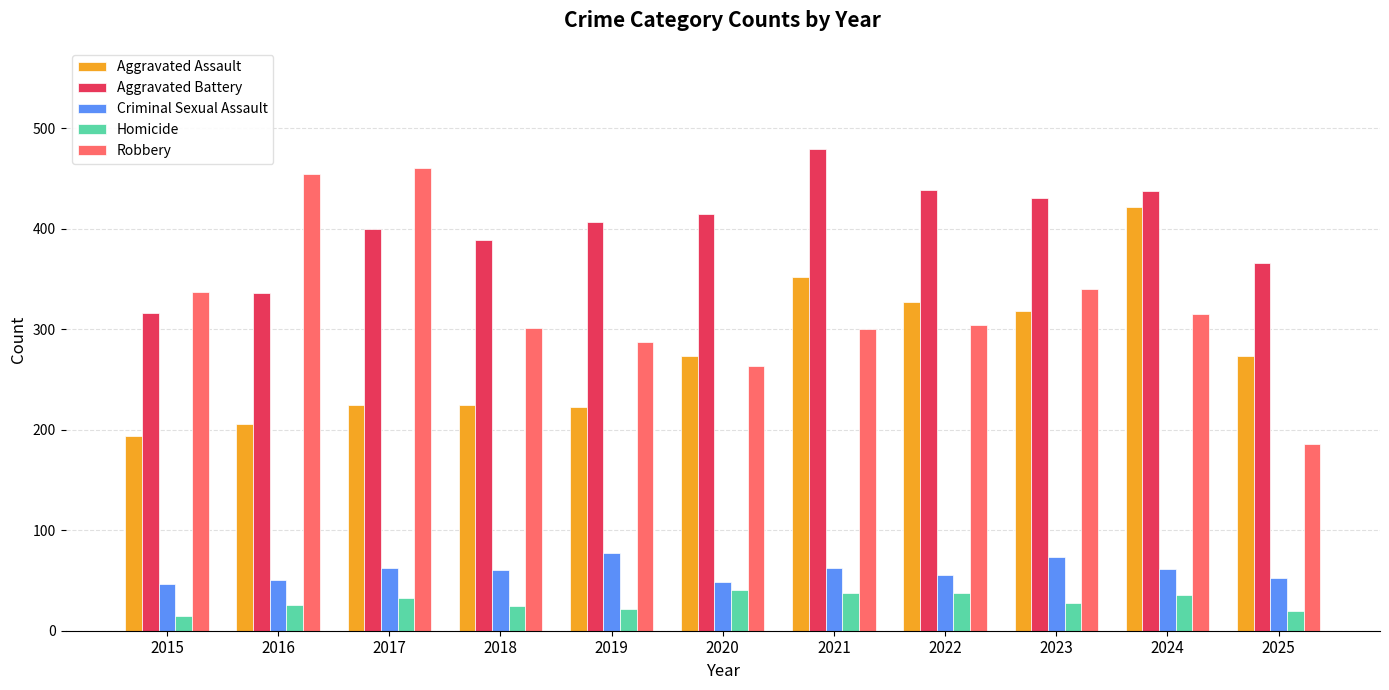

Which series has the widest spread of values?

Robbery